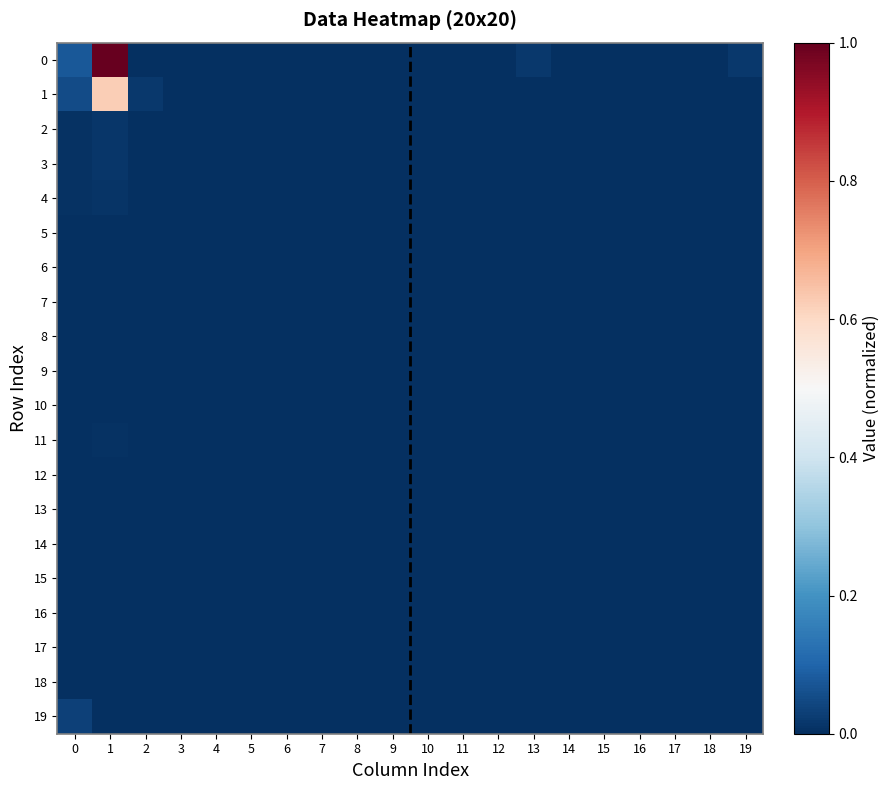

Count the number of data series in this chart.

20